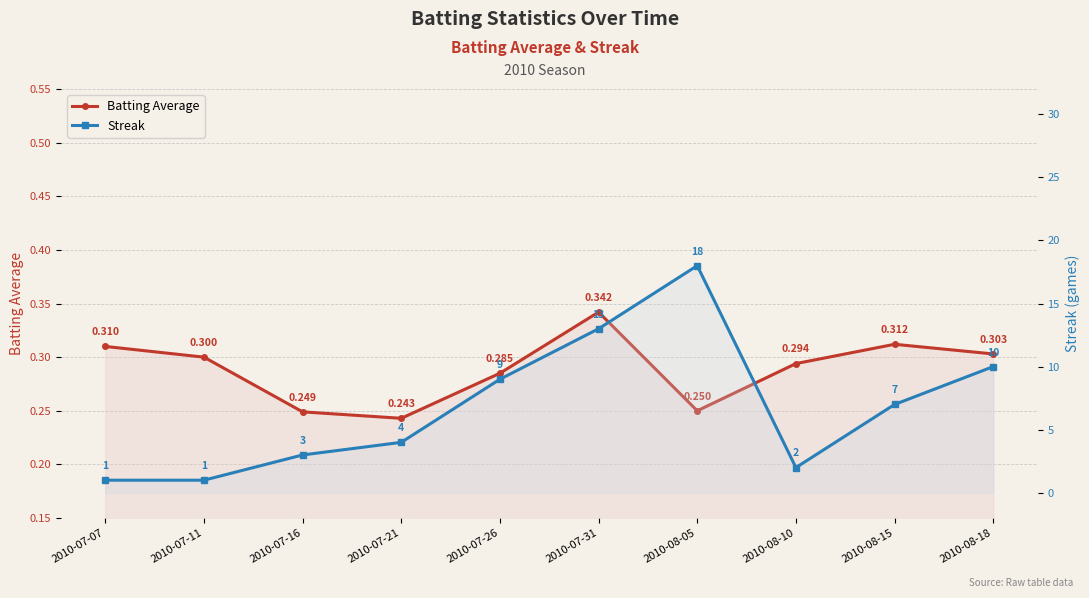

Reading left to right, what are all the values shown in this chart?

Batting Average: 2010-07-07=0.3	2010-07-11=0.3	2010-07-16=0.2	2010-07-21=0.2	2010-07-26=0.3	2010-07-31=0.3	2010-08-05=0.2	2010-08-10=0.3	2010-08-15=0.3	2010-08-18=0.3
Streak: 2010-07-07=1.0	2010-07-11=1.0	2010-07-16=3.0	2010-07-21=4.0	2010-07-26=9.0	2010-07-31=13.0	2010-08-05=18.0	2010-08-10=2.0	2010-08-15=7.0	2010-08-18=10.0